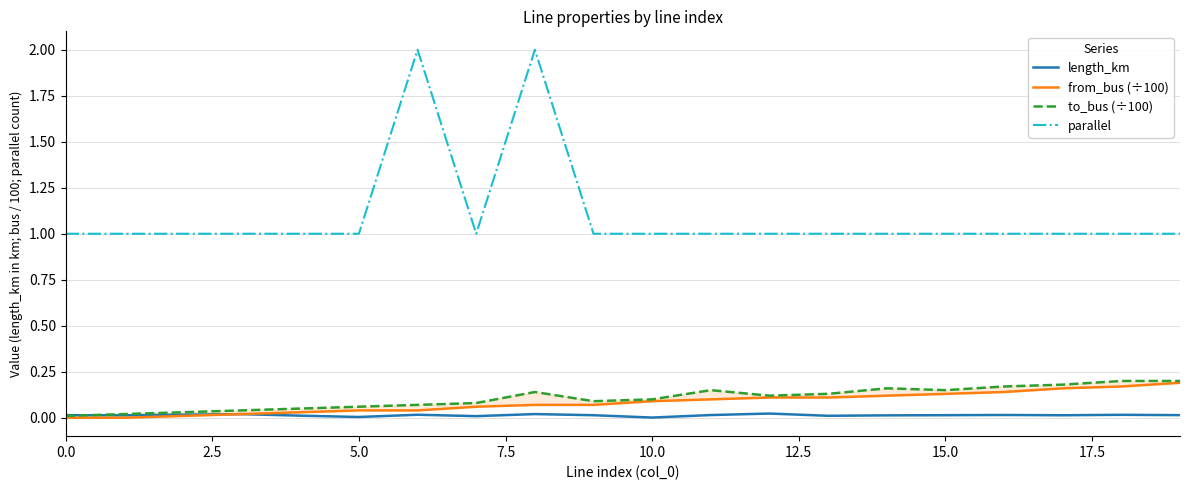

True or false: parallel and length_km cross at least once.

False